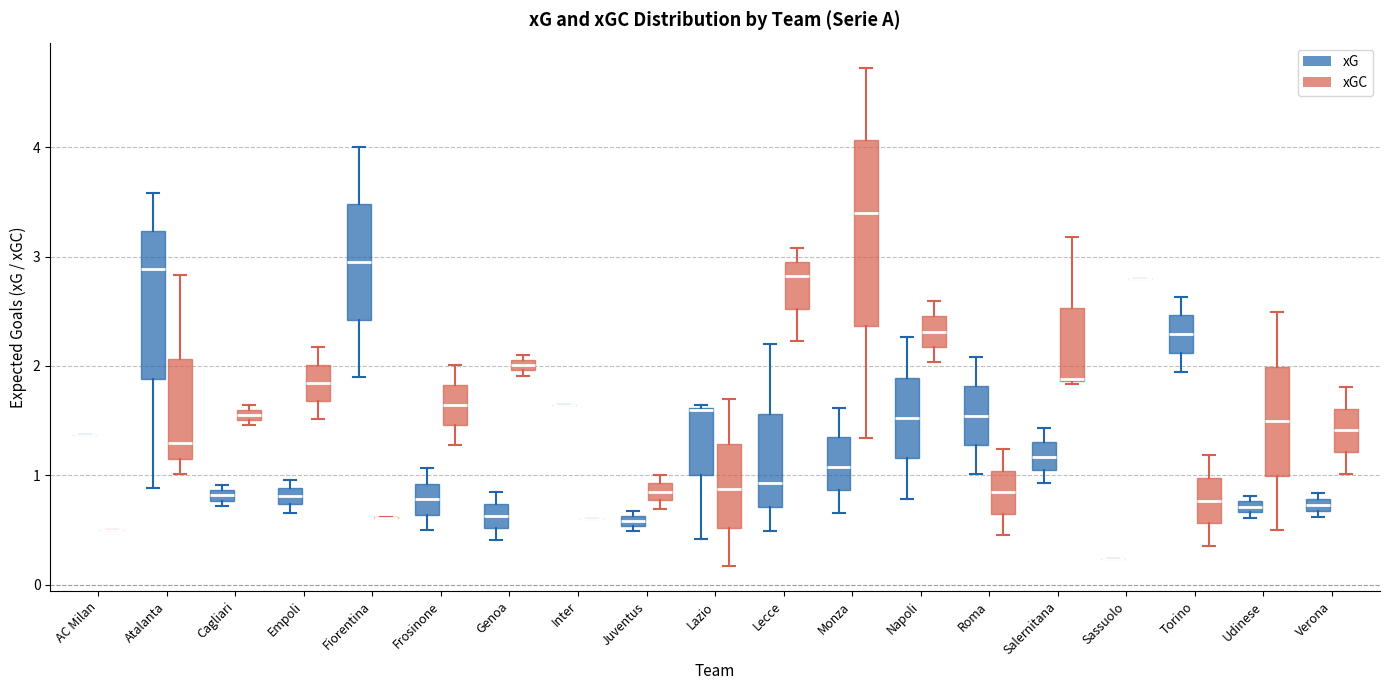

Where is the lower edge of the box for Verona (xG) on the y-axis? The values are not printed on the chart, so give them approximately, as read against the axis.

0.7